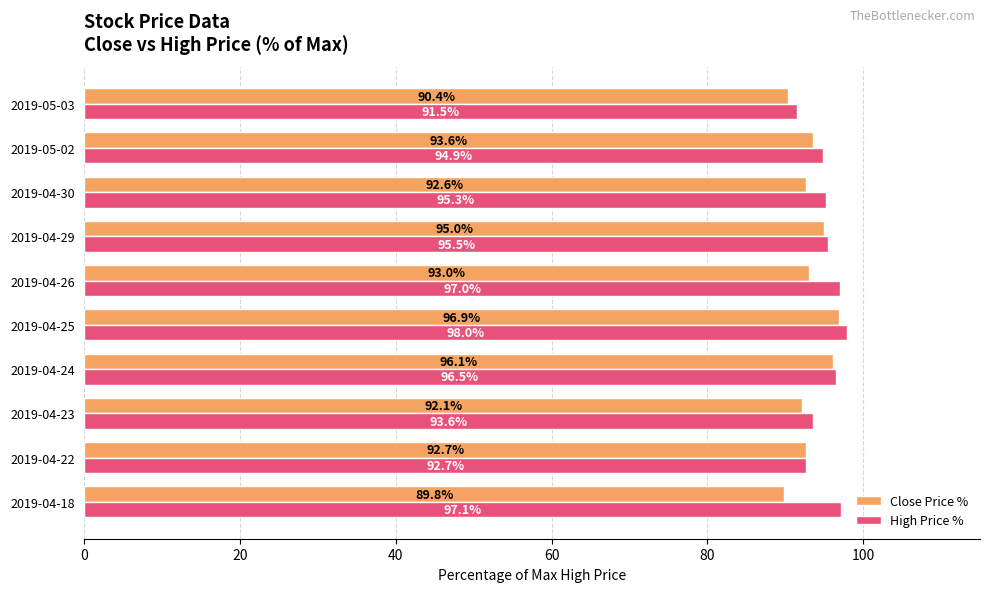

Where is Close Price % nearest to the value 93?

2019-04-26